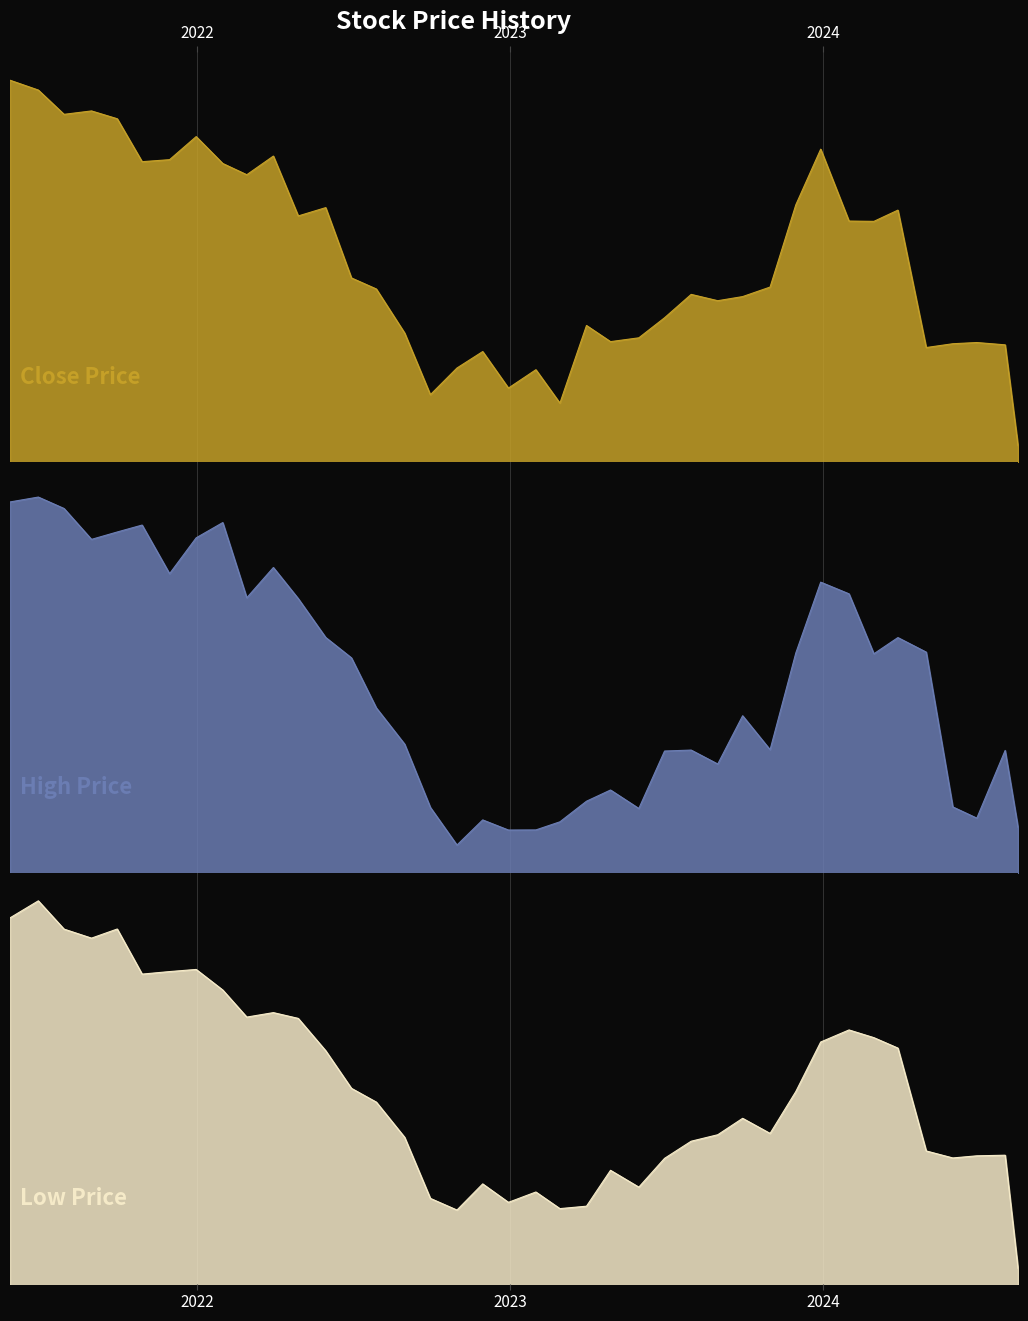

What is the difference between the maximum and minimum values in the Close series?

36.4